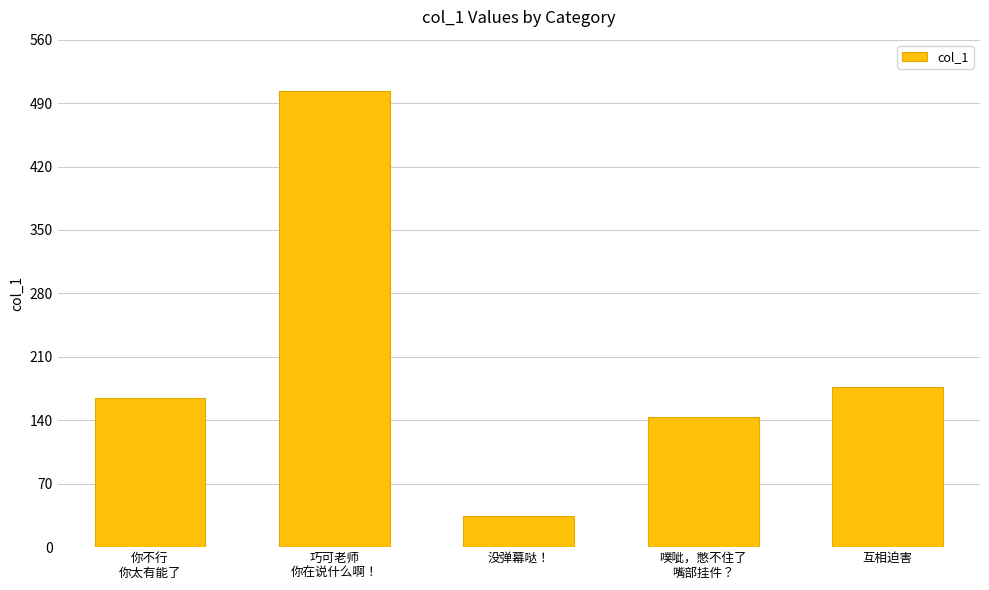

The chart shows a value of 143.4 at 噗呲，憋不住了
嘴部挂件？. True or false?

True